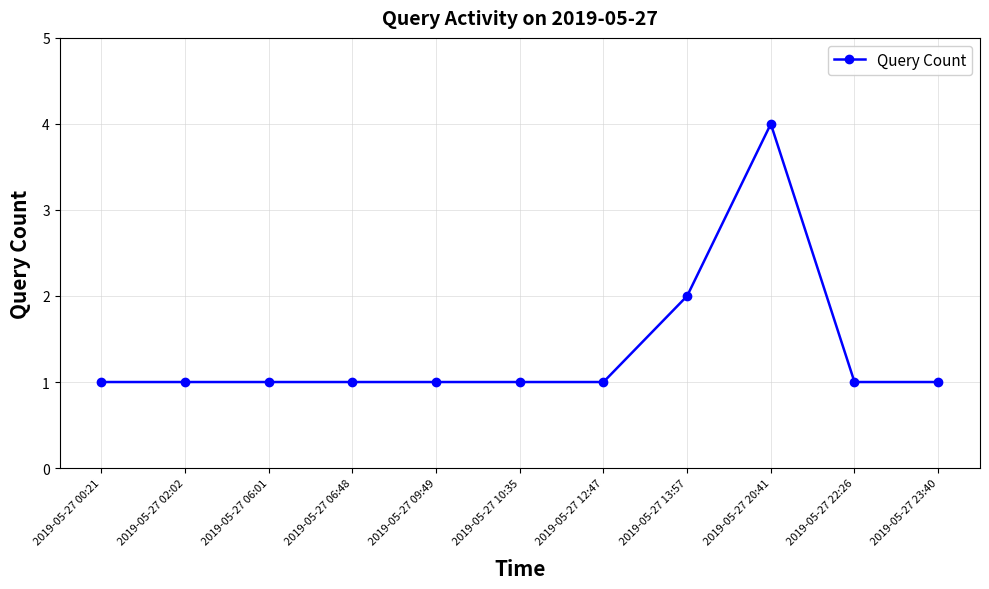

What is the ratio of the value at 2019-05-27 10:35 to the value at 2019-05-27 23:40?

1.0